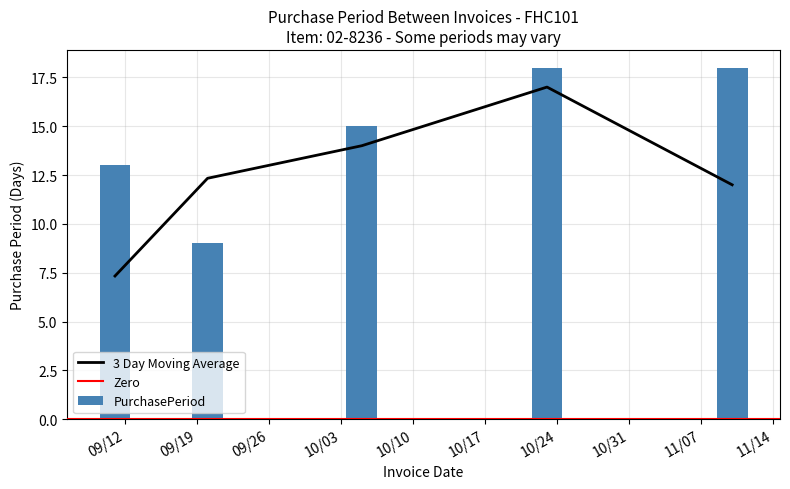

What is the smallest value displayed?

9